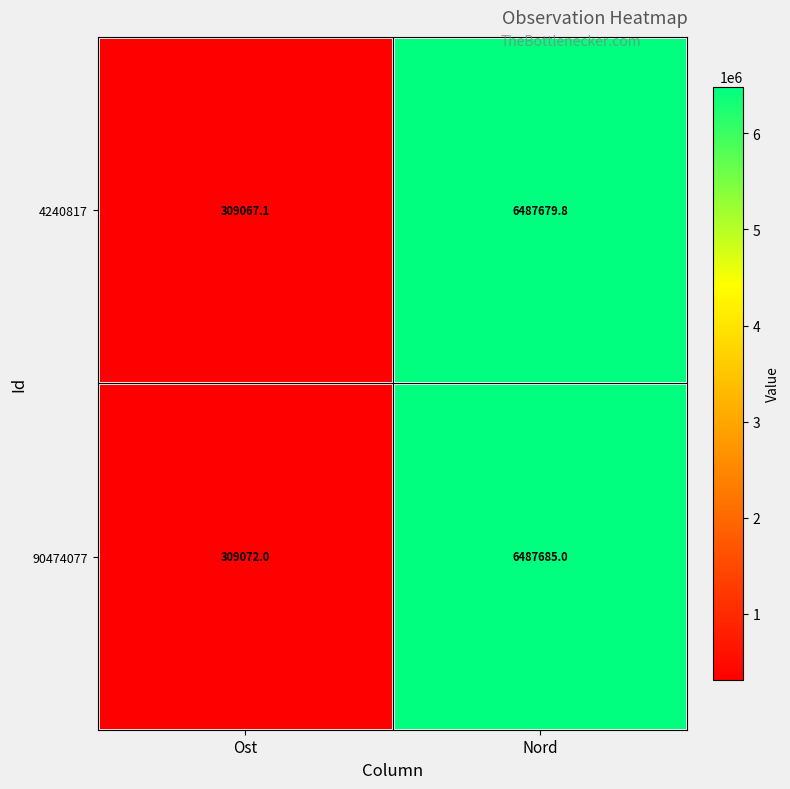

List the series in order of their peak value, highest first.

90474077, 4240817